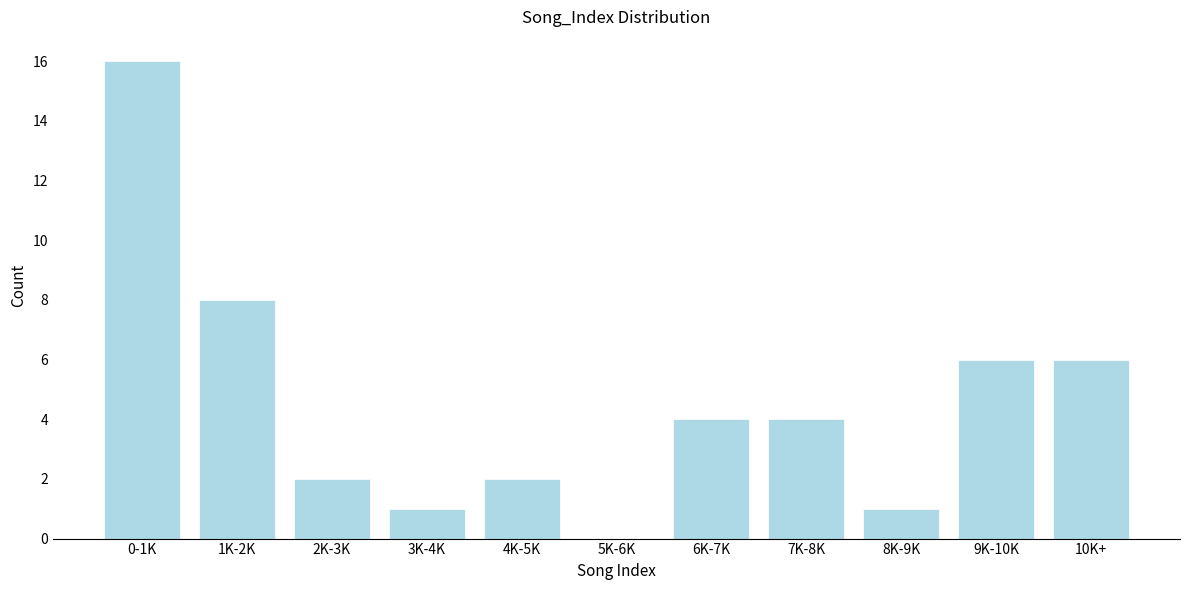

Reading left to right, what are all the values shown in this chart?

0-1K=16	1K-2K=8	2K-3K=2	3K-4K=1	4K-5K=2	5K-6K=0	6K-7K=4	7K-8K=4	8K-9K=1	9K-10K=6	10K+=6